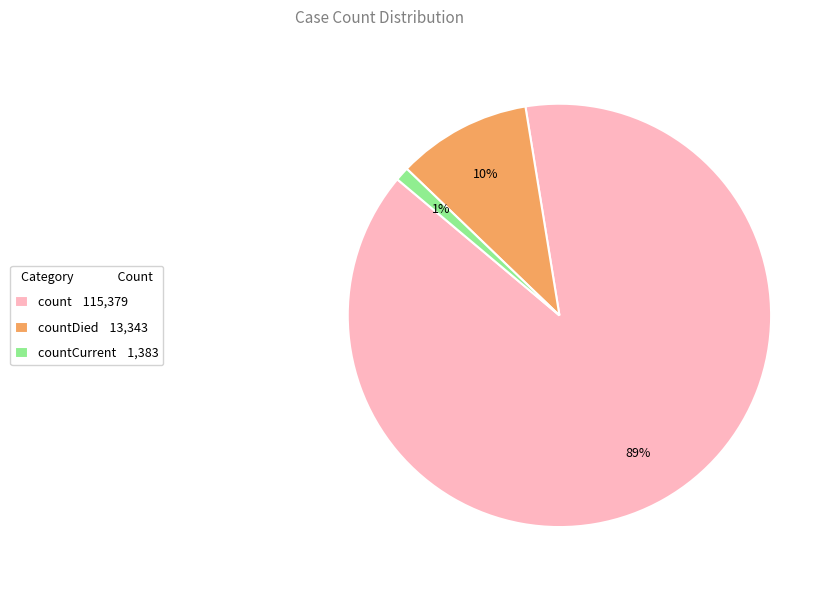

What is the smallest slice in the pie chart?

countCurrent 1,383